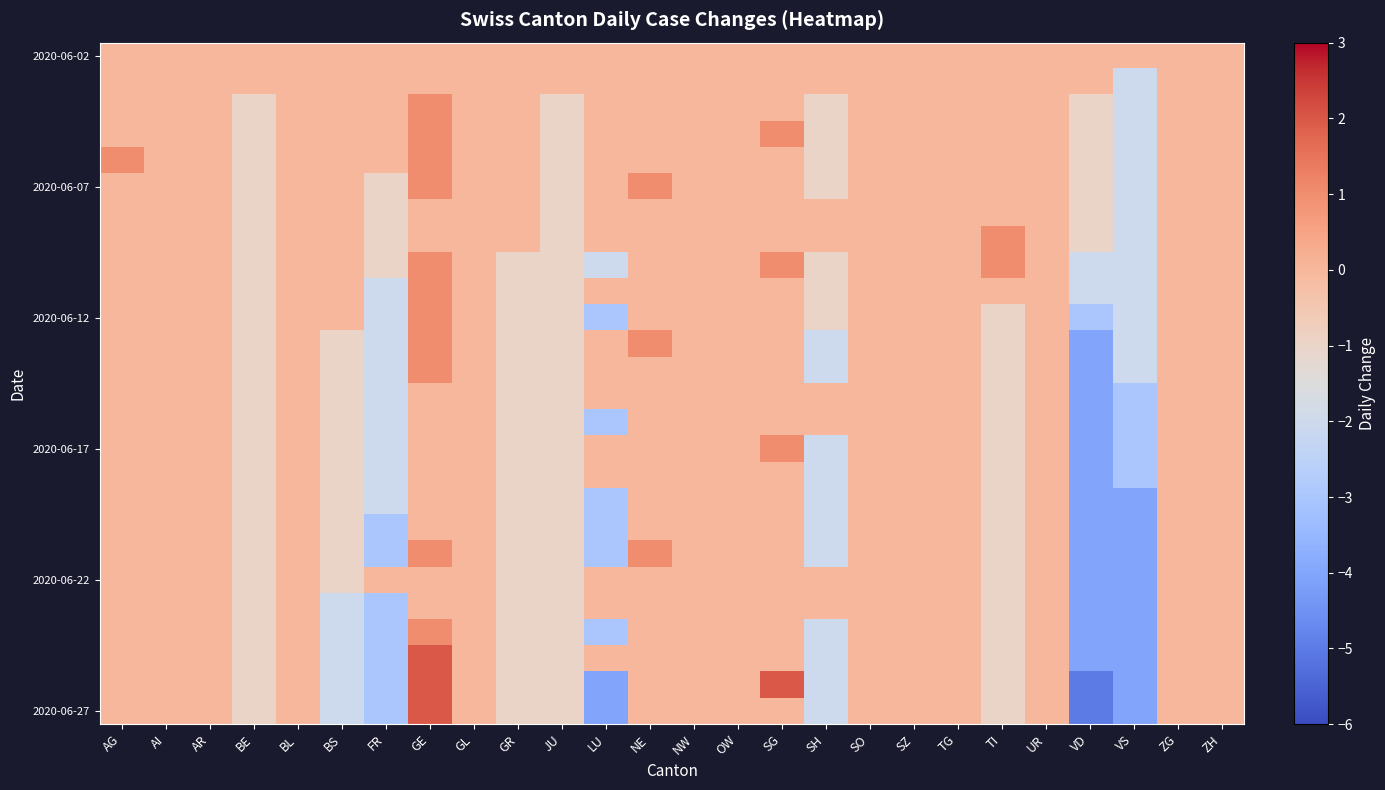

What is the greatest value displayed?

2